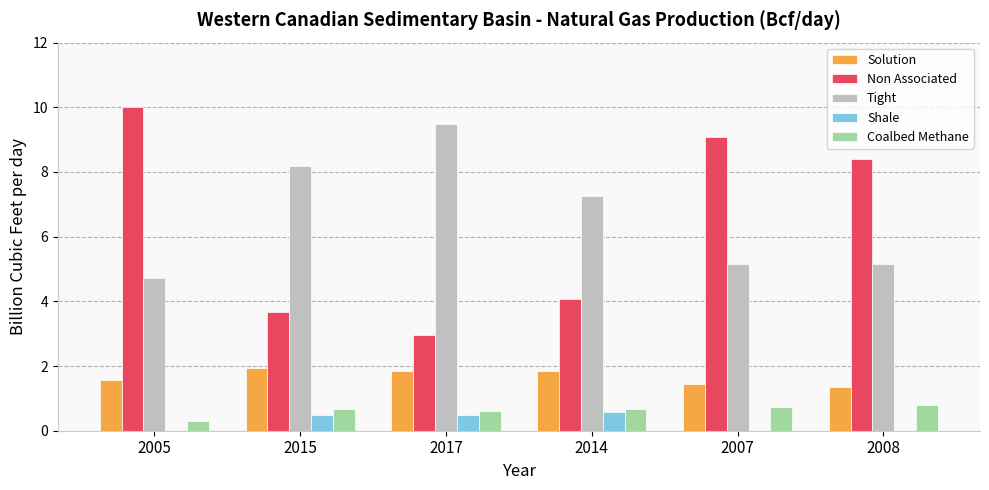

Which series has the widest spread of values?

Non Associated